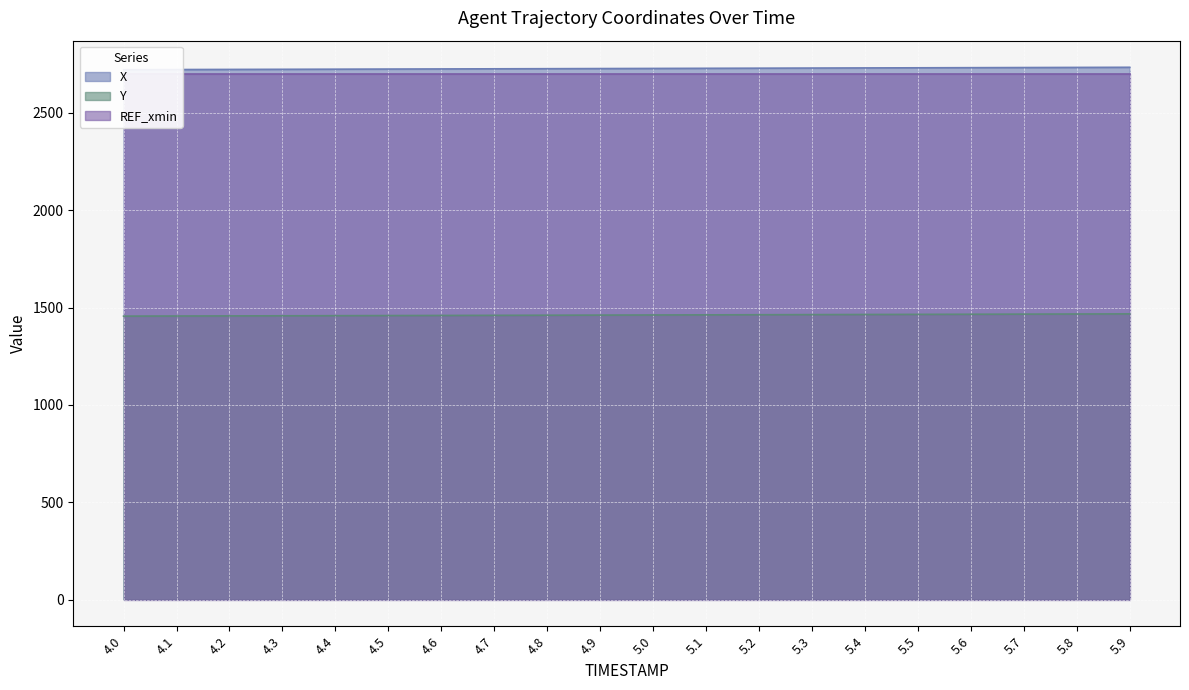

What is the label of the 18th point from the left?

5.7